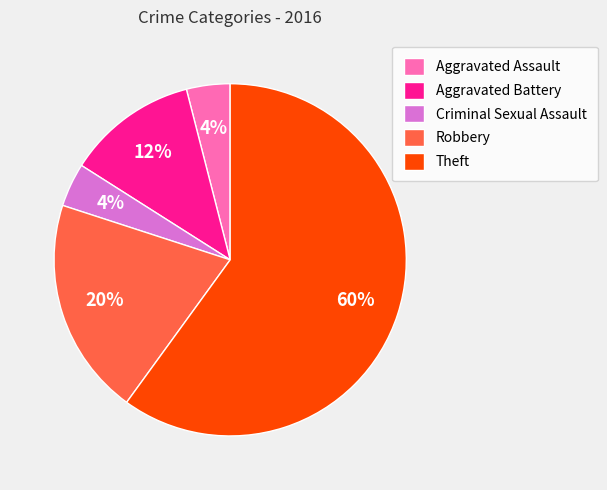

What is the majority slice?

Theft